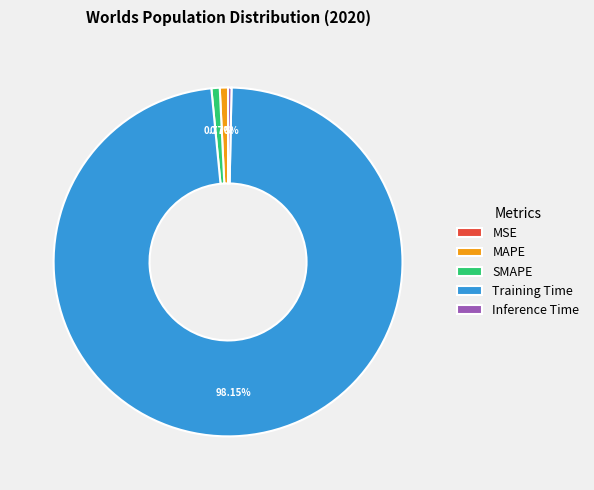

Do SMAPE and Inference Time together represent more than half of the pie?

No